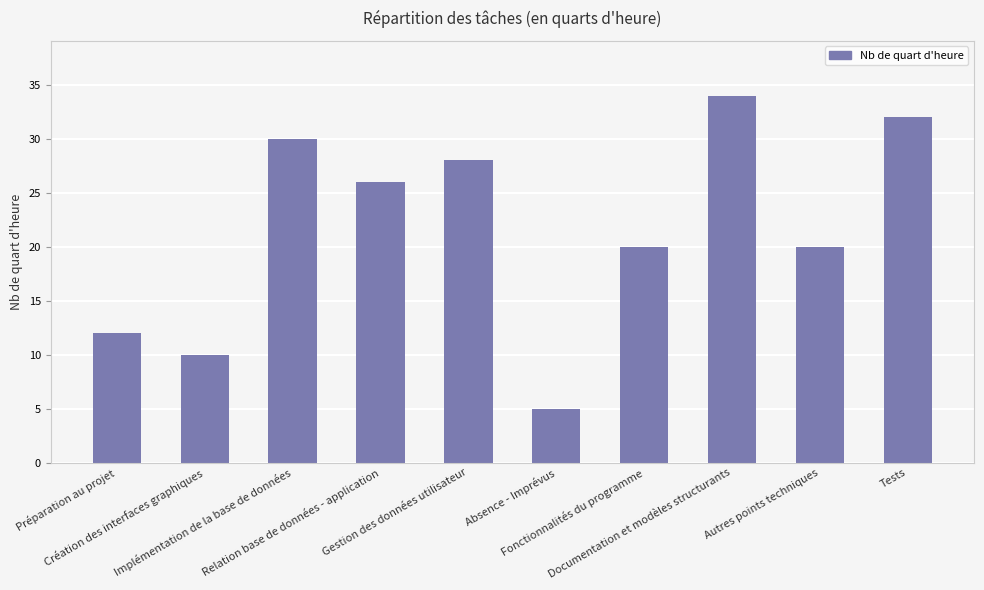

How many data points are less than 26?

5